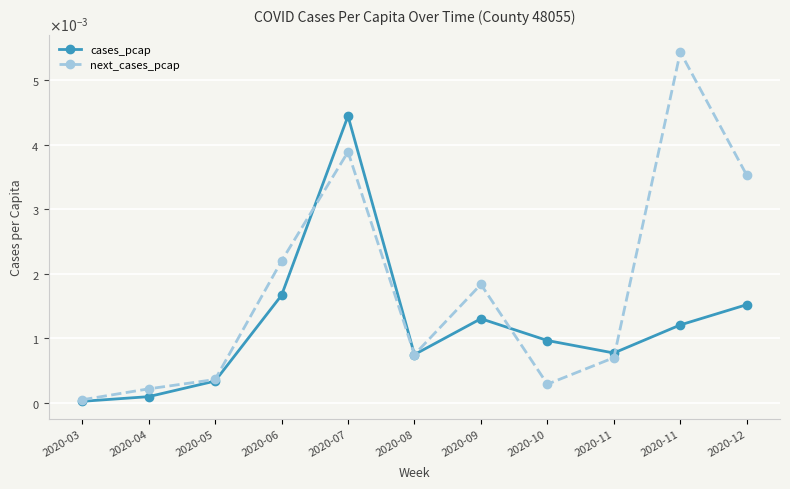

Is it true that next_cases_pcap equals 0.0 at 2020-06?

True